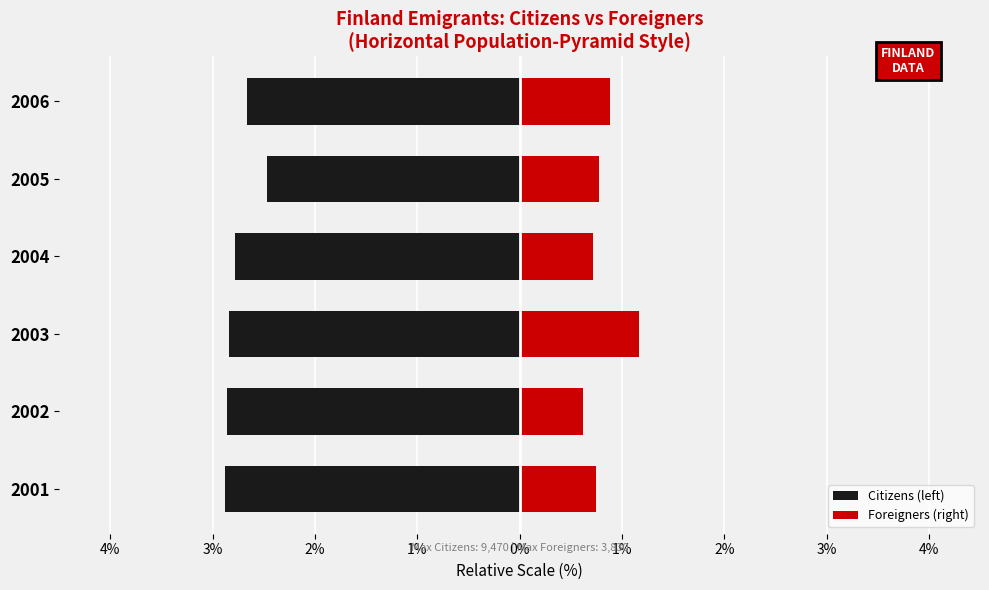

Reading left to right, what are all the values shown in this chart?

Citizens (left): -2.9	-2.9	-2.8	-2.8	-2.5	-2.7
Foreigners (right): 0.7	0.6	1.2	0.7	0.8	0.9